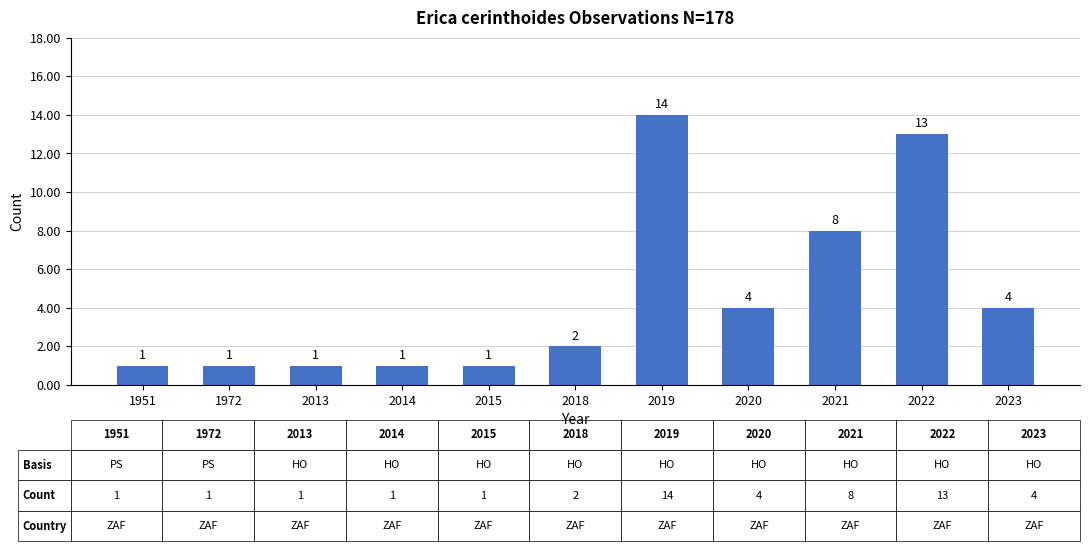

Which label corresponds to the largest value in the chart?

2019